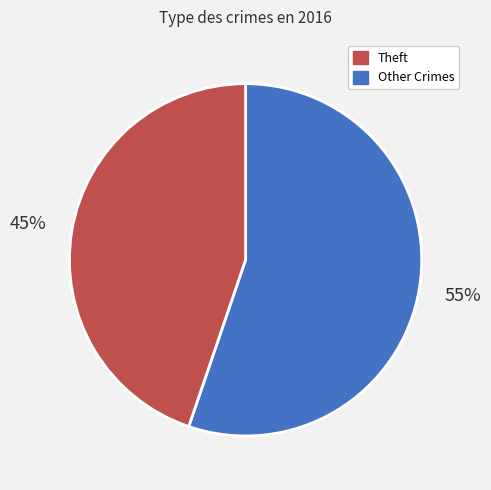

To the nearest percent, what is the average slice percentage?

50%